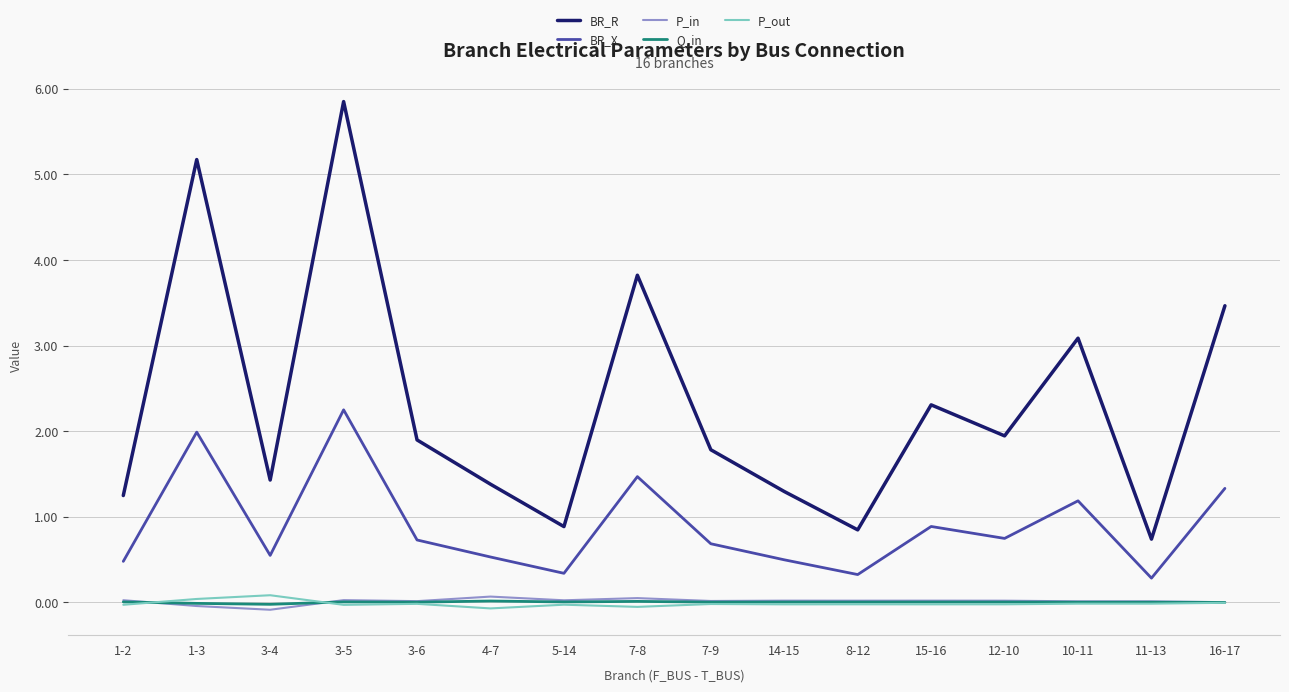

True or false: Q_in and BR_X cross at least once.

False